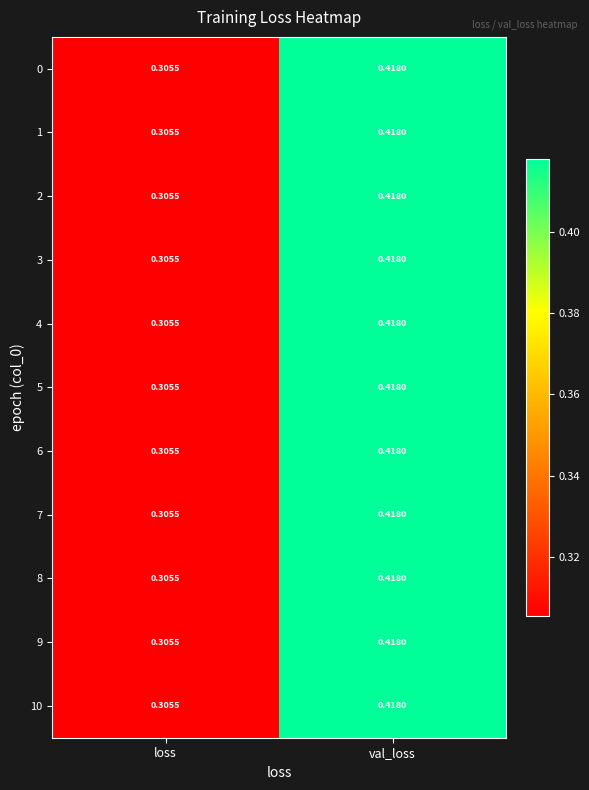

At which label is 2 closest to 0?

loss